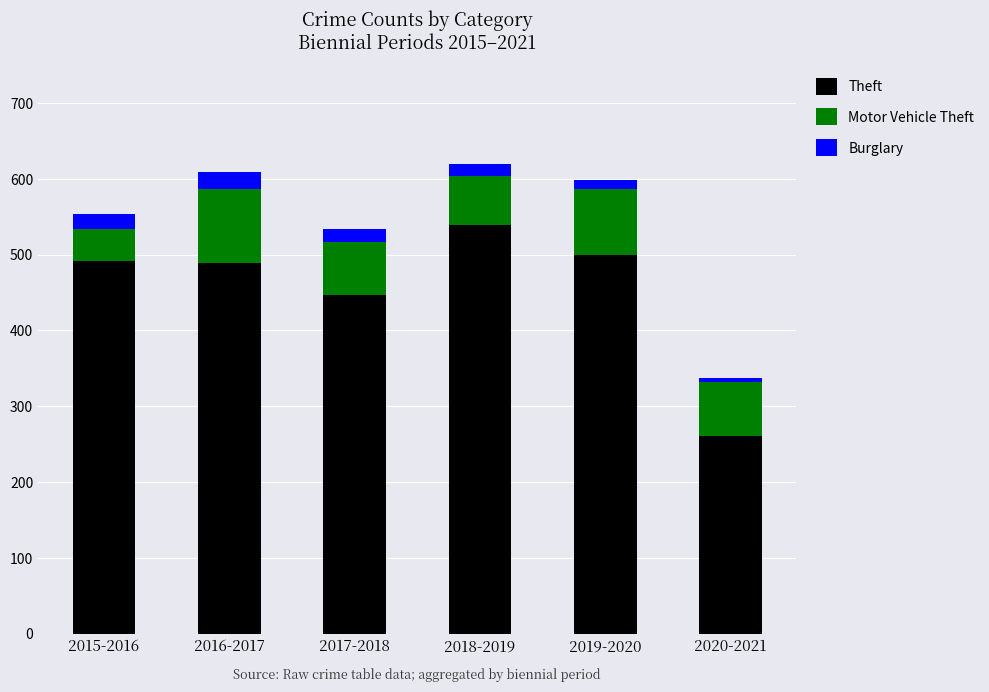

How many series are shown in this chart?

3